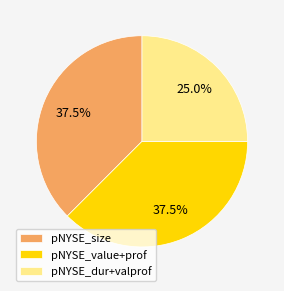

Is pNYSE_dur+valprof the majority of the pie?

No